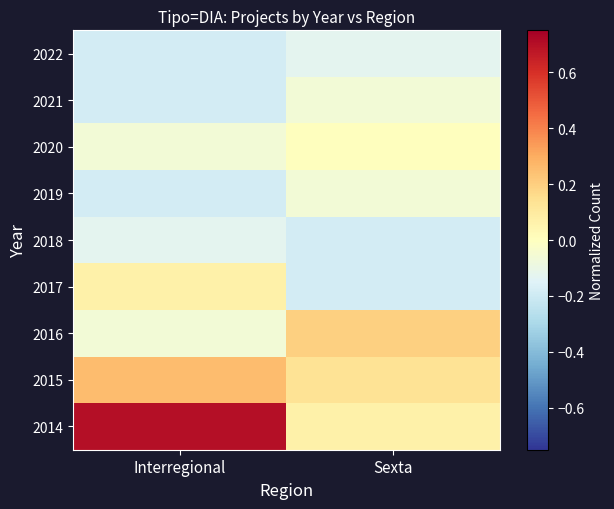

What is the difference between the highest and lowest values at Sexta?

0.4